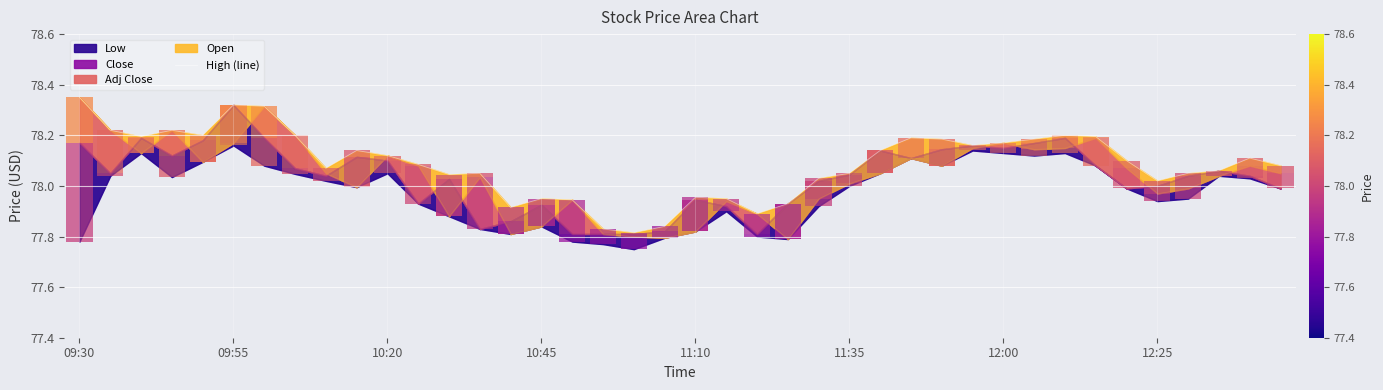

What is the value of the 32nd bar from the left?

78.2